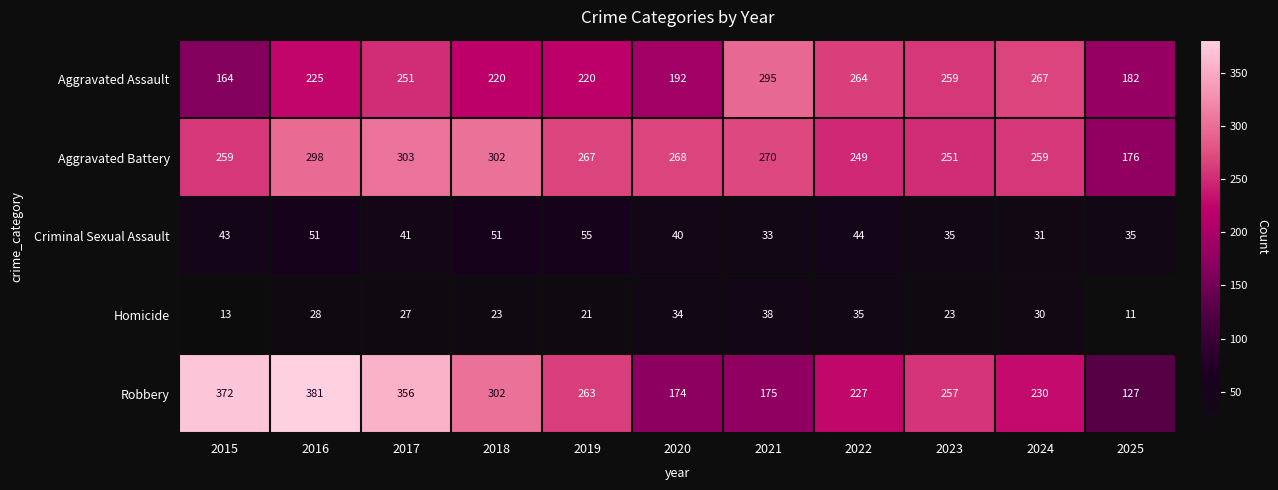

What is the highest value of the Robbery series?

381